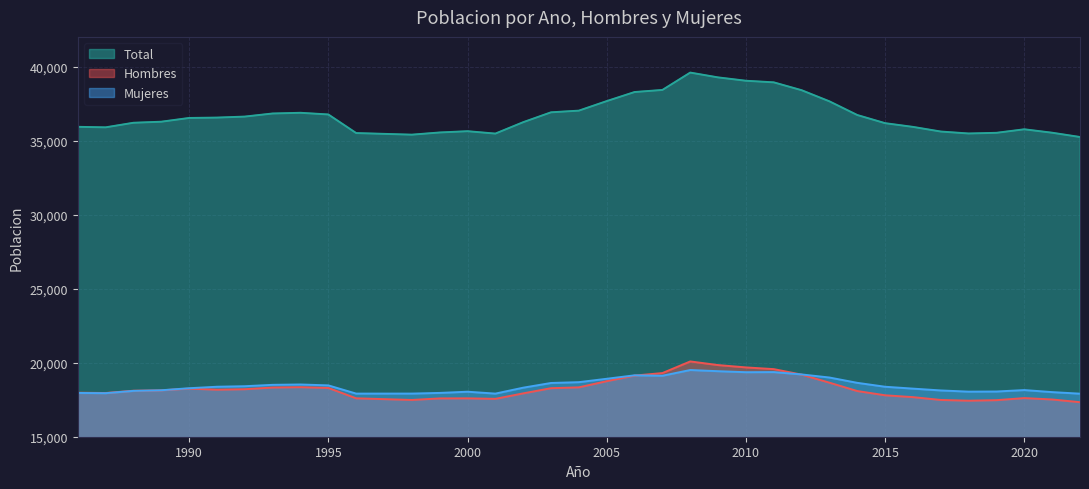

How many distinct data groups are displayed?

3